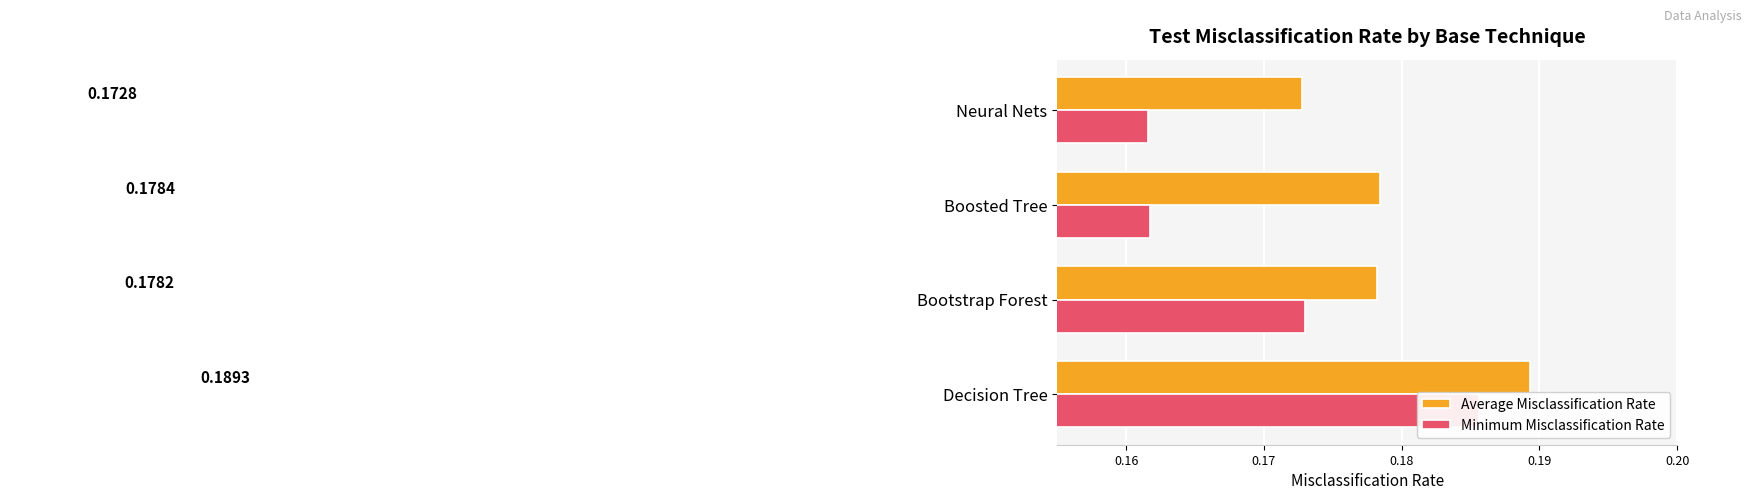

How many categories are shown in the chart?

4